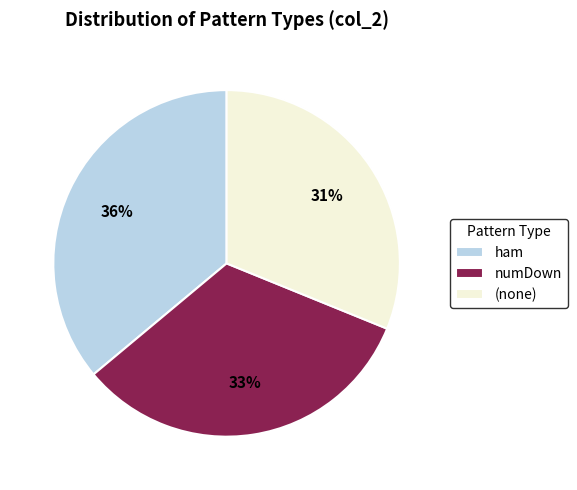

Which category has the biggest portion of the pie?

ham